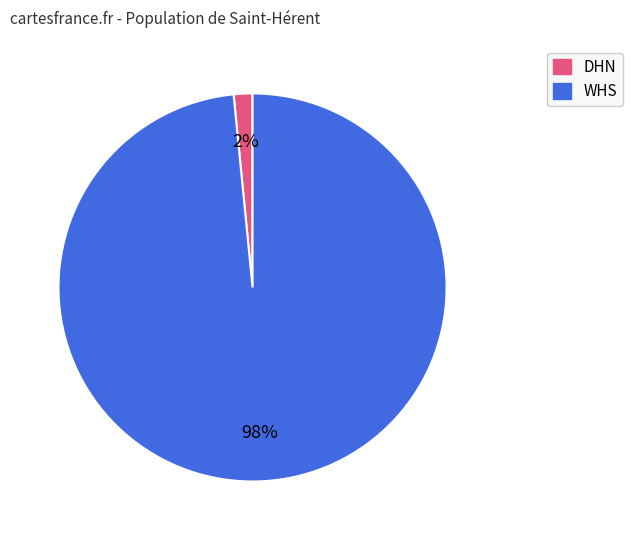

What percentage is the DHN slice, to the nearest percent?

2%